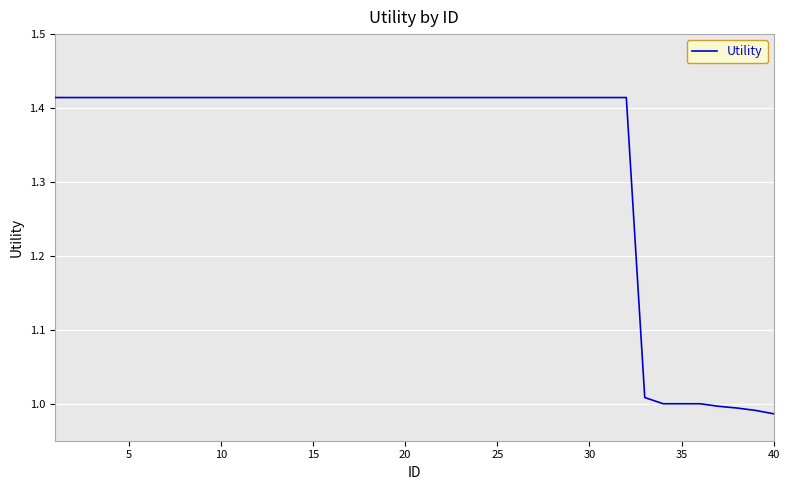

What is the difference between the maximum and minimum values?

0.4